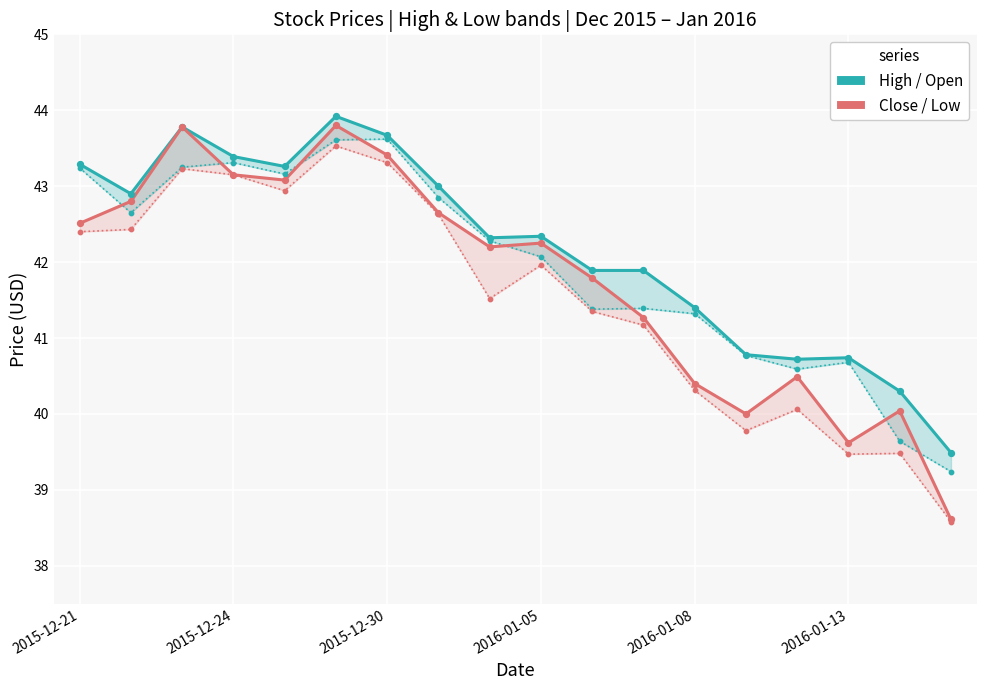

Which series has the largest total across all categories?

High